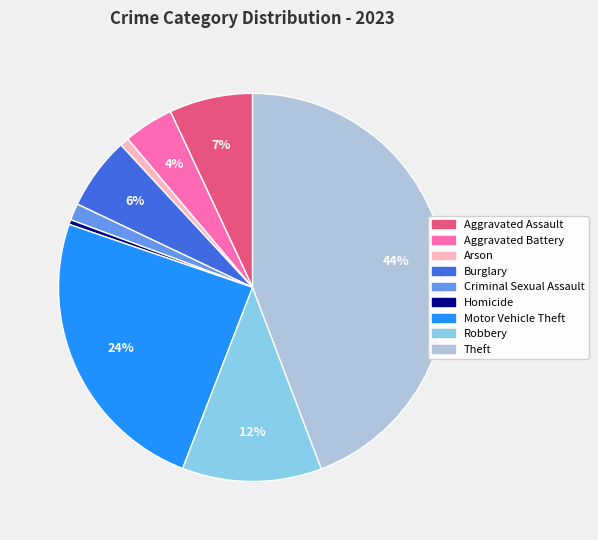

To the nearest percent, what is the average slice percentage?

11%